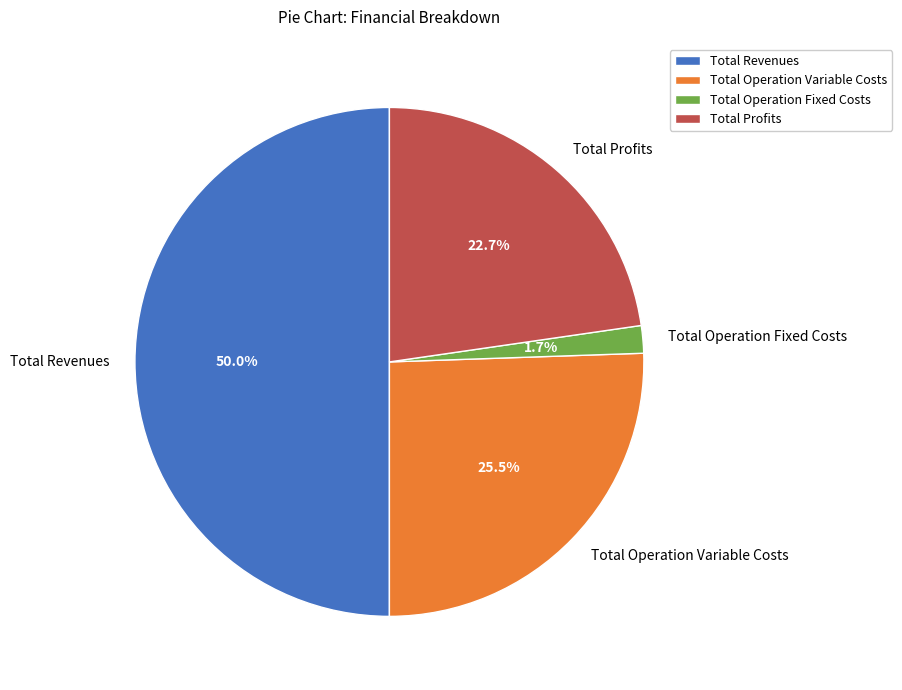

Which slice is the largest?

Total Revenues